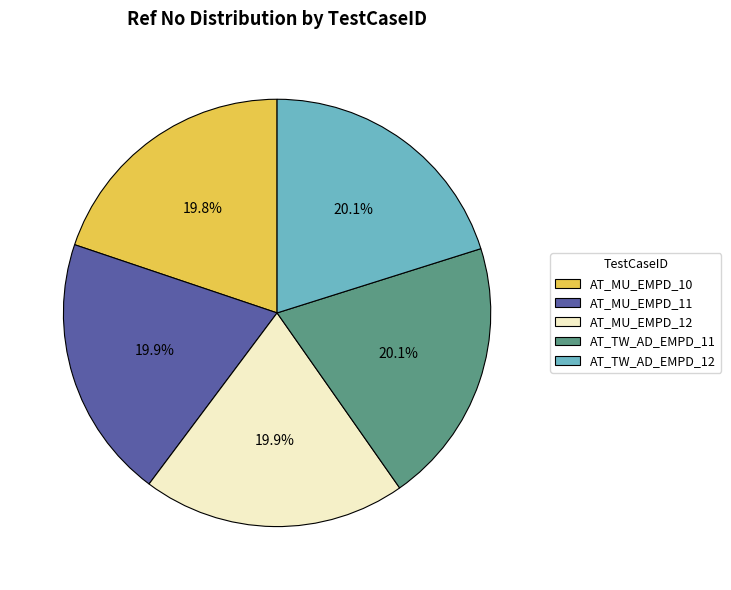

What is the ratio of the value at AT_MU_EMPD_10 to the value at AT_TW_AD_EMPD_12?

1.0